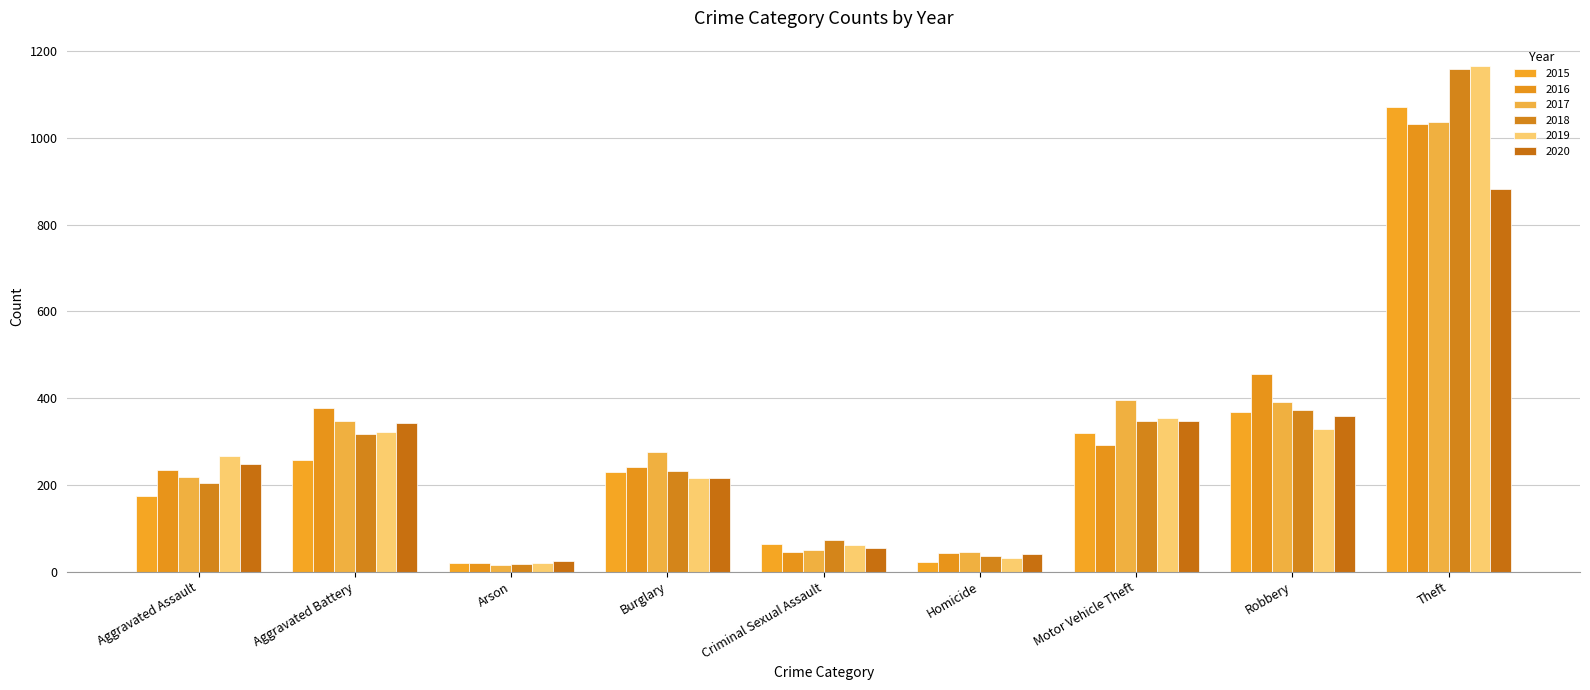

Does the chart contain any negative values?

No